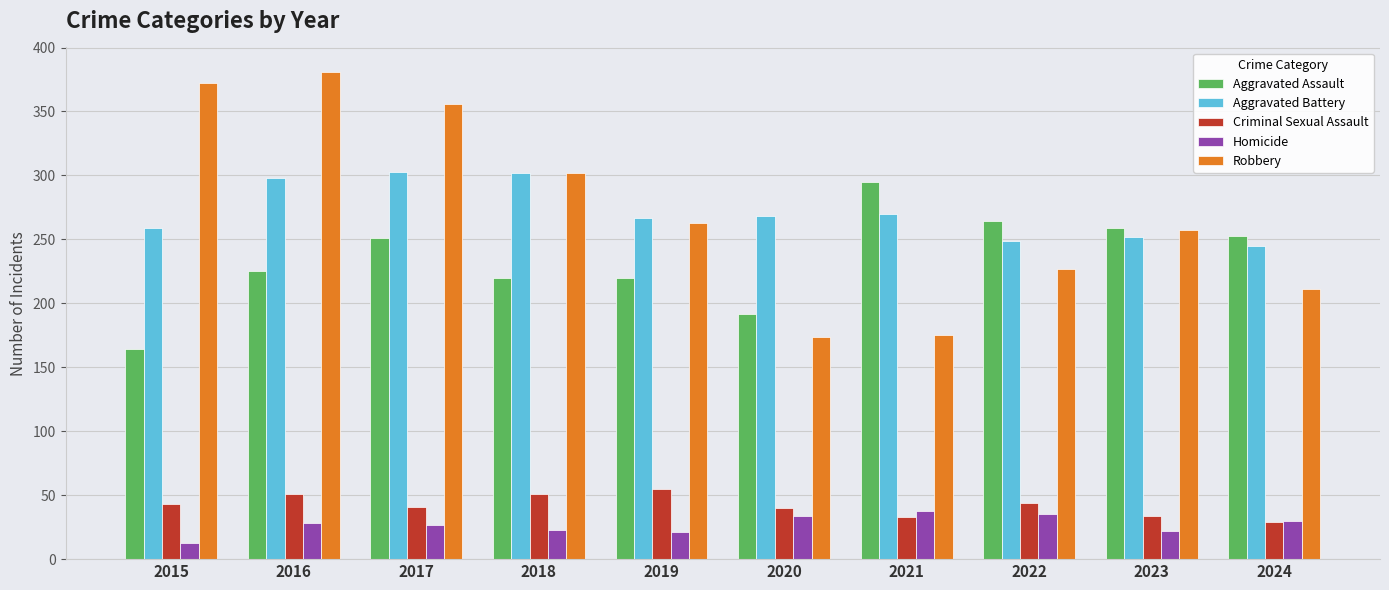

Which category has the highest value in the Aggravated Assault series?

2021